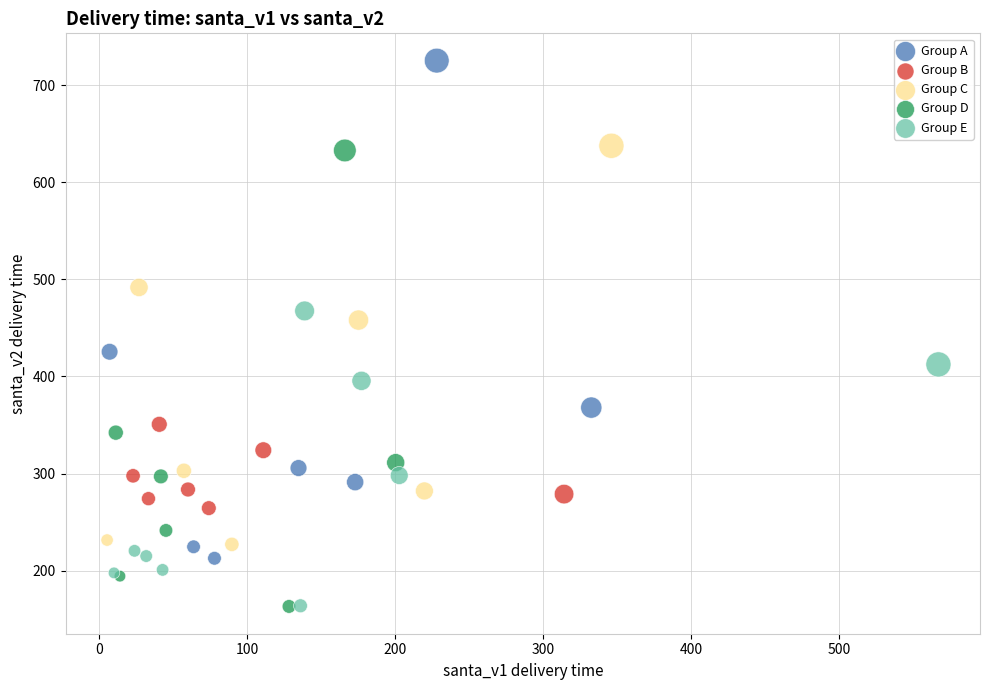

What are all the series names shown in the legend?

Group A, Group B, Group C, Group D, Group E